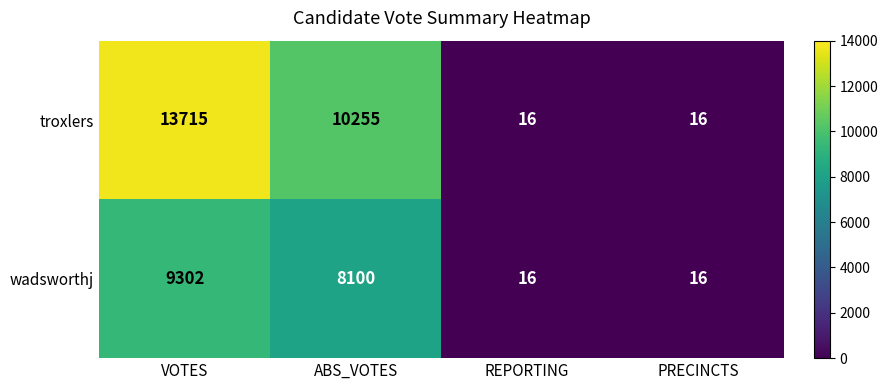

List the series in order of their overall mean, lowest first.

wadsworthj, troxlers